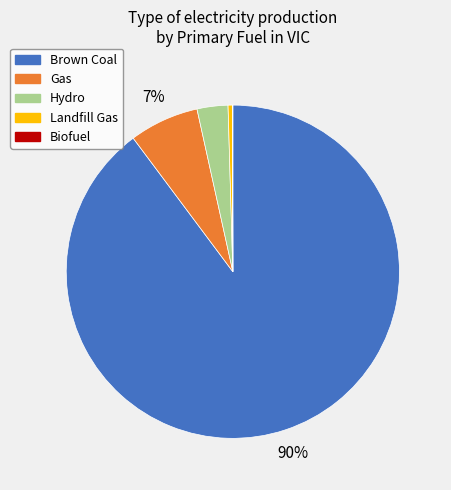

To the nearest percent, what is the difference between the largest and smallest slice percentages?

90%